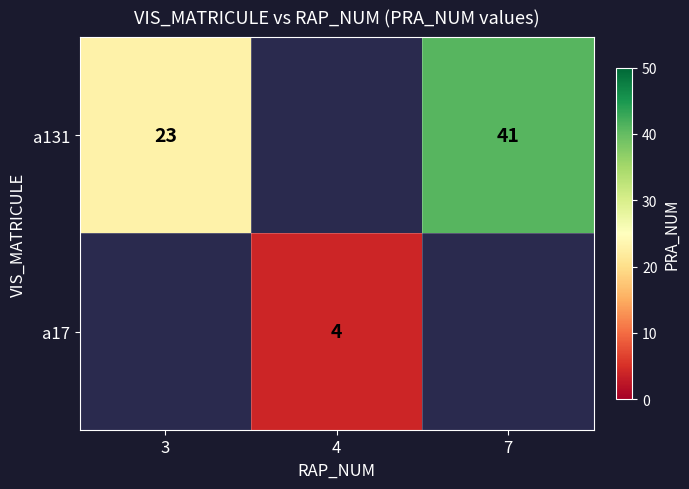

True or false: a131 has a value of 23 at 3.

True